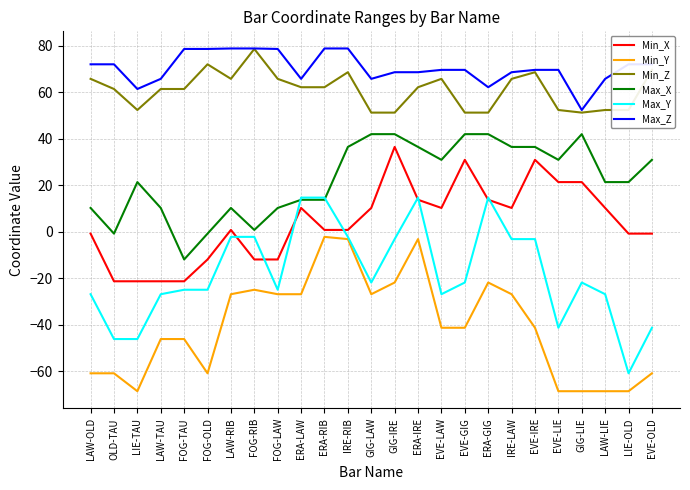

How many series are shown in this chart?

6